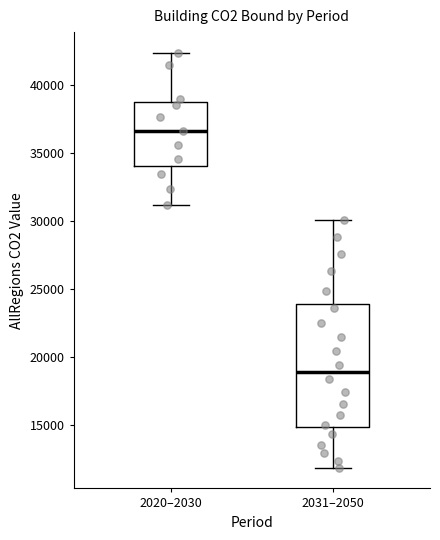

Where is the upper edge of the box for 2031–2050 on the y-axis? The values are not printed on the chart, so give them approximately, as read against the axis.

24000